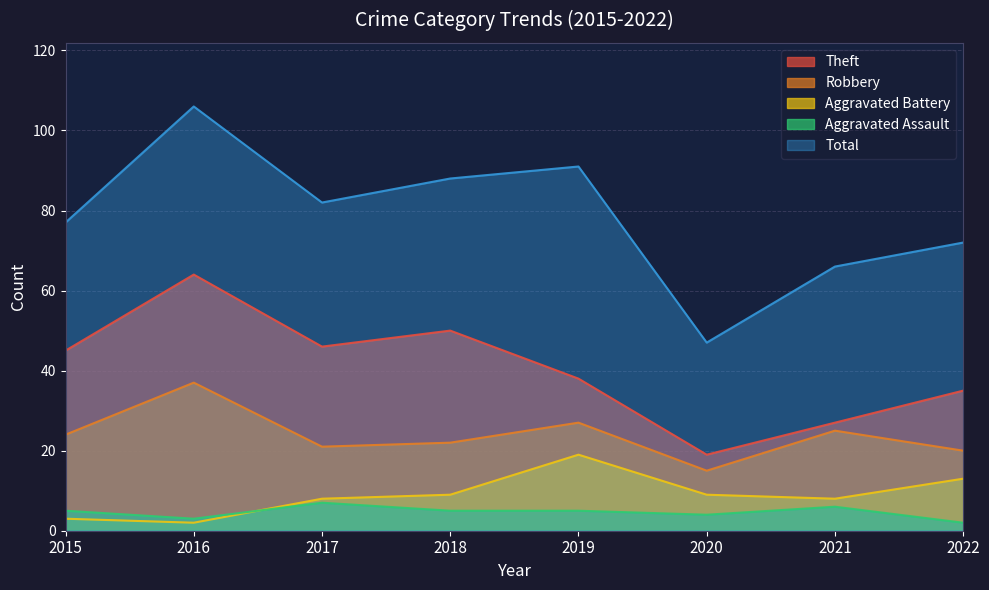

What is the sum of the Robbery values at 2016 and 2020?

52